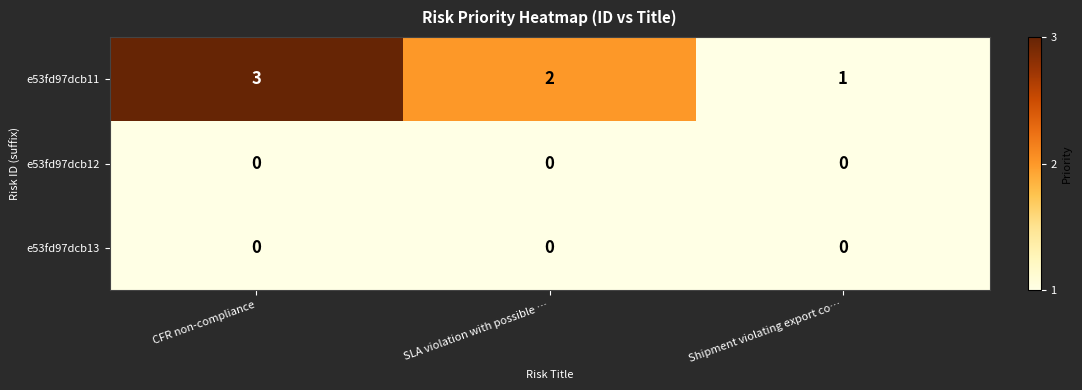

Reading left to right, extract all data points from this chart.

e53fd97dcb11: 3	2	1
e53fd97dcb12: 0	0	0
e53fd97dcb13: 0	0	0